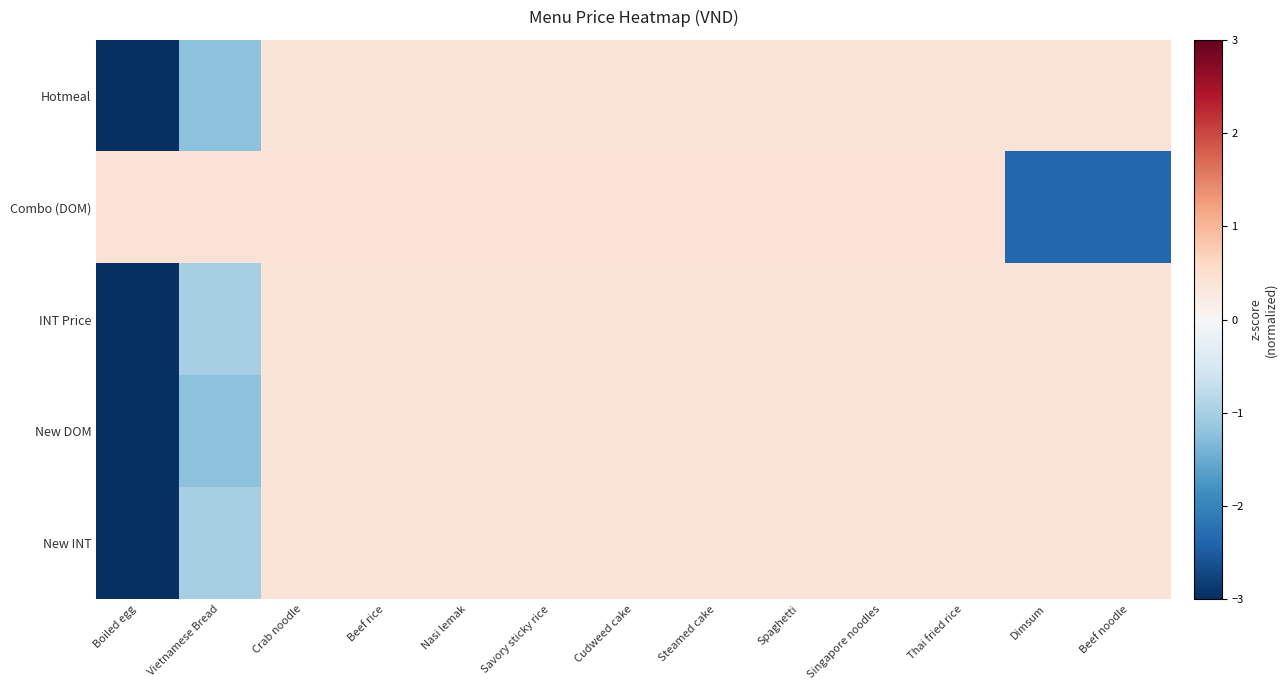

Rank the series at Crab noodle from highest to lowest value.

Combo (DOM), Hotmeal, New DOM, INT Price, New INT